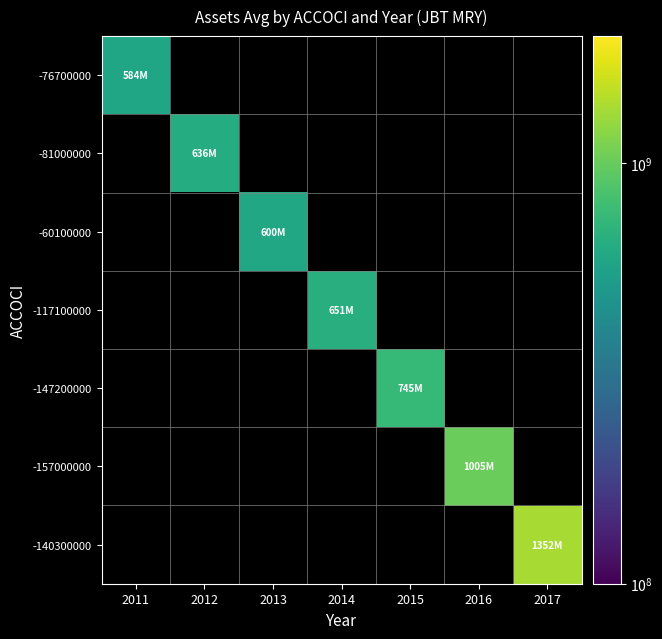

What is the minimum value shown in the chart?

584475000.0